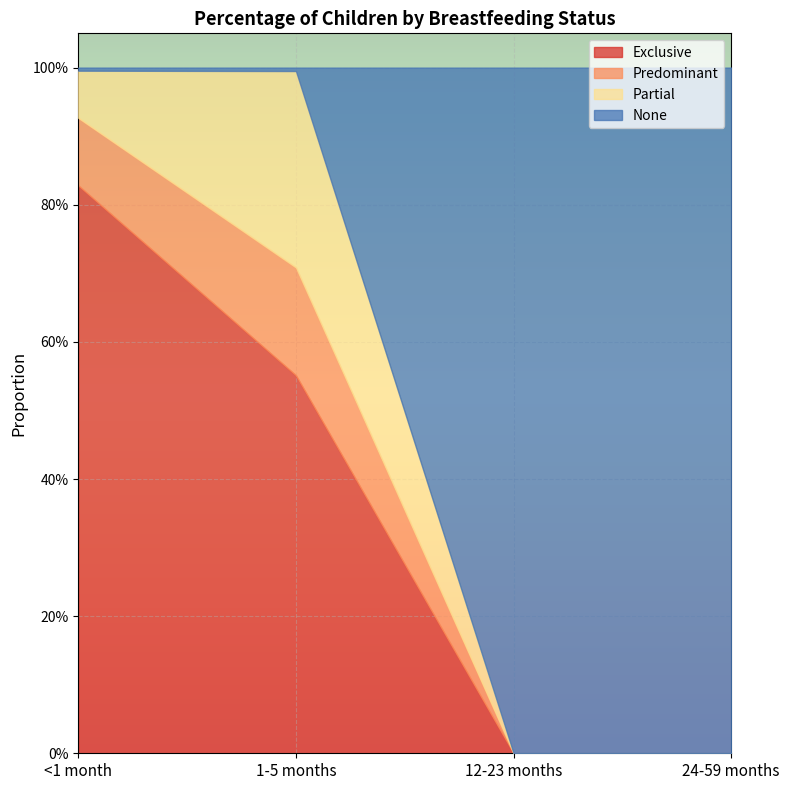

How many times do Predominant and Partial cross each other?

1